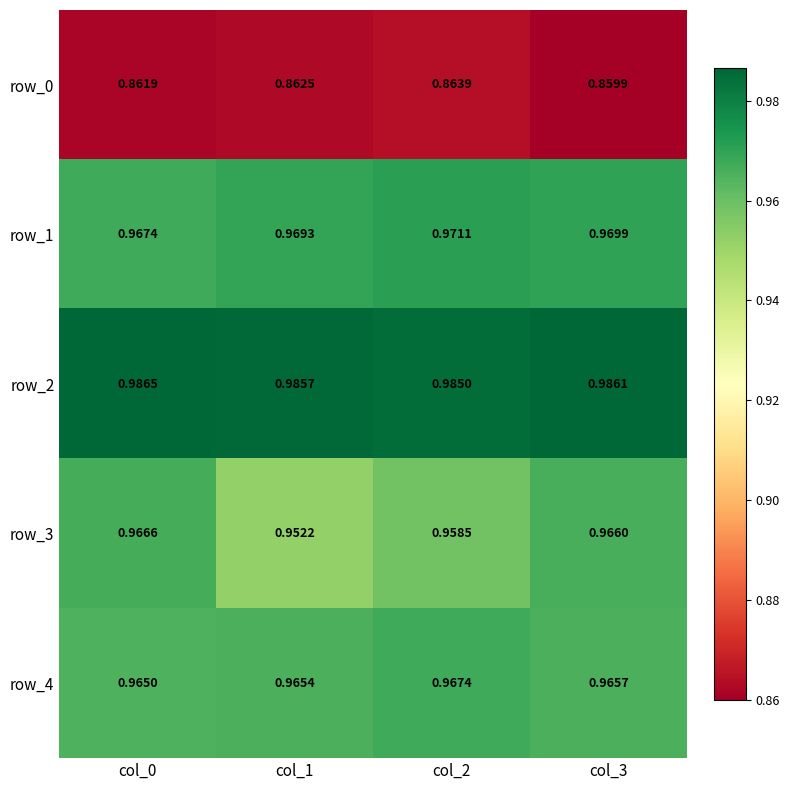

Count the row_1 values in the range 0 to 1.

4